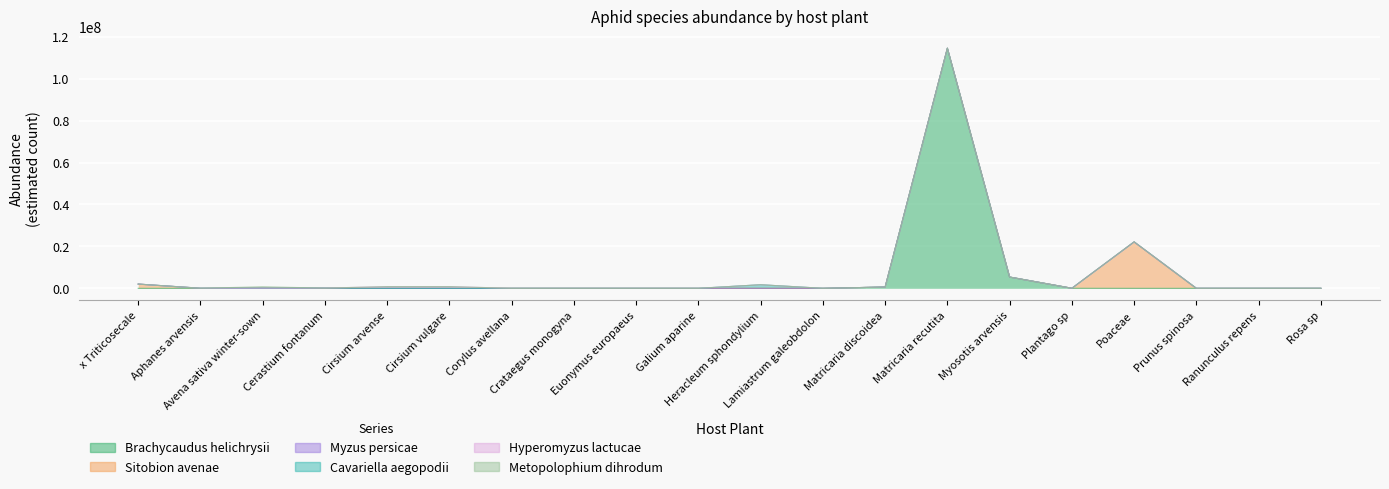

True or false: Cavariella_aegopodii and Myzus_persicae intersect in this chart.

False